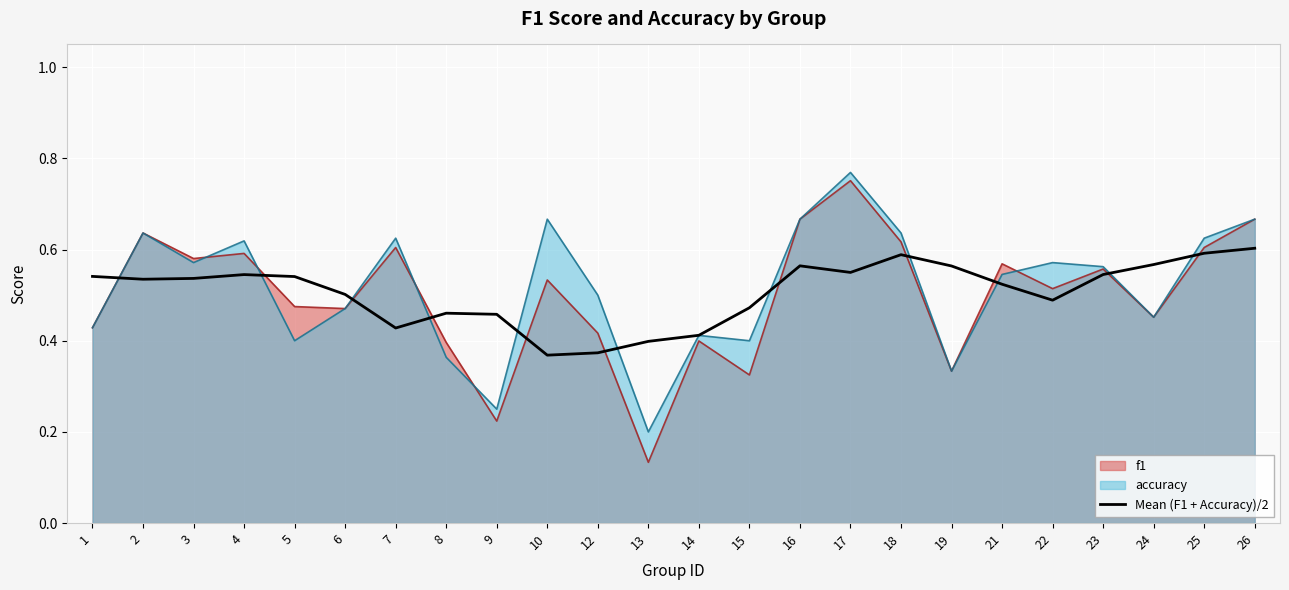

Which label corresponds to the smallest value in the chart?

13